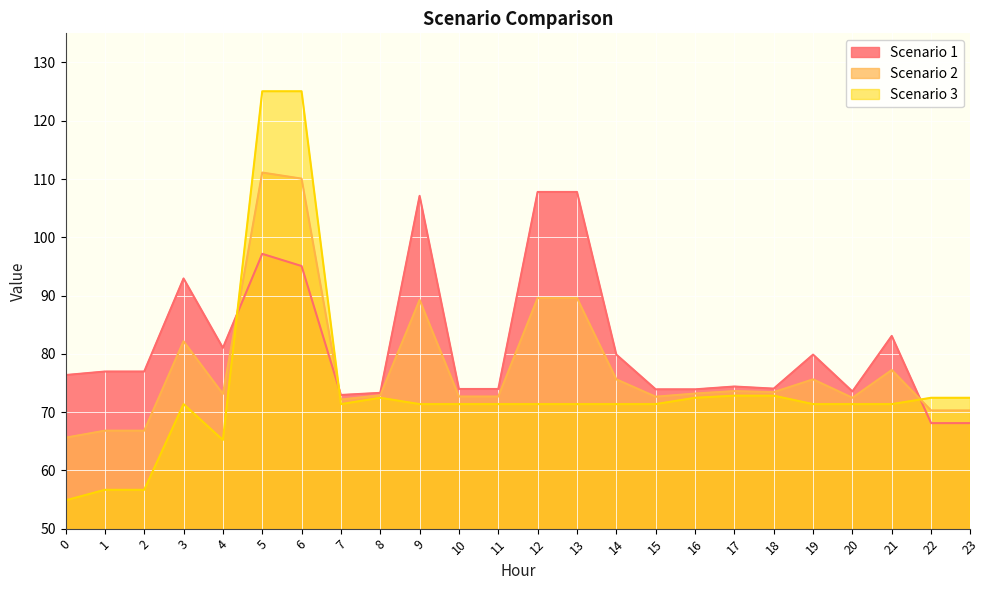

List the series in order of their overall mean, highest first.

Scenario 1, Scenario 2, Scenario 3